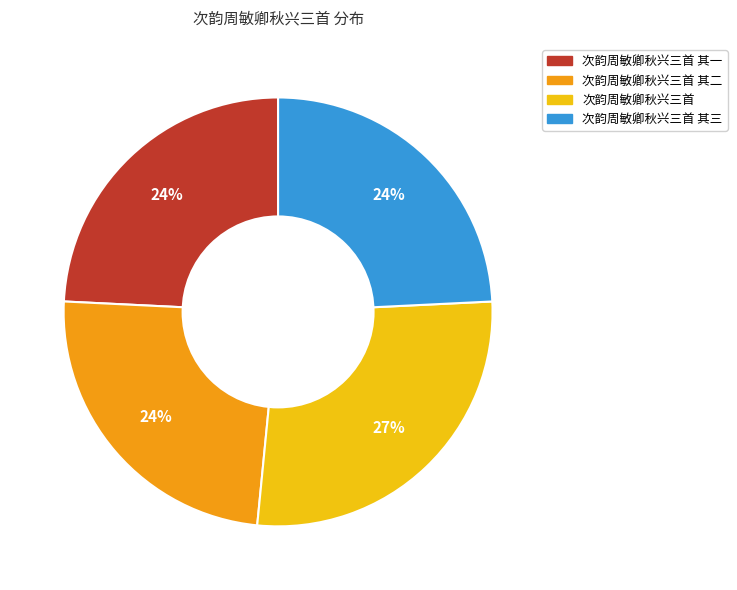

Is there any slice that represents more than half of the pie?

No